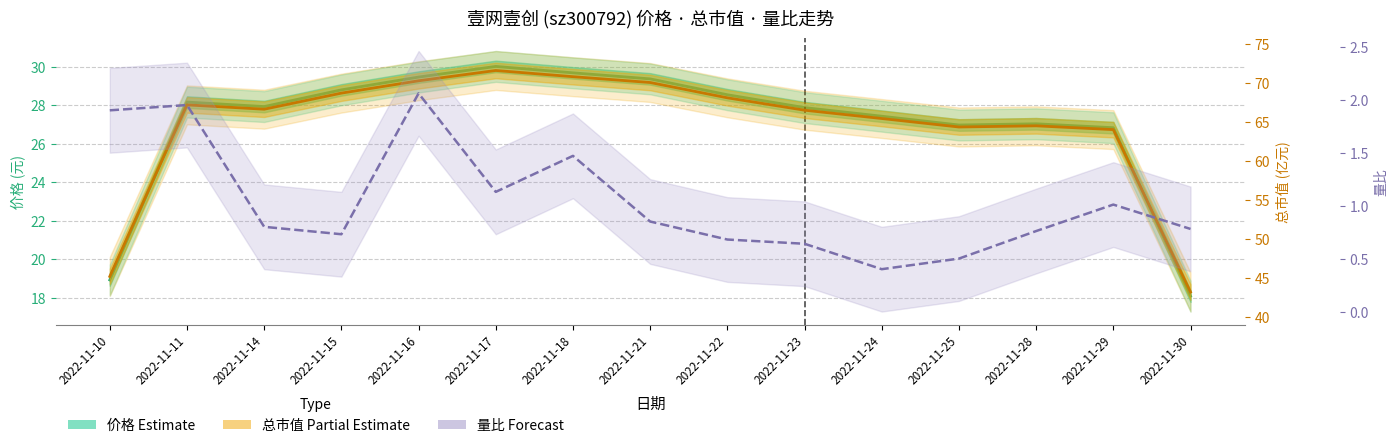

What is the average value of the 总市值 (Partial Estimate) series?

64.4